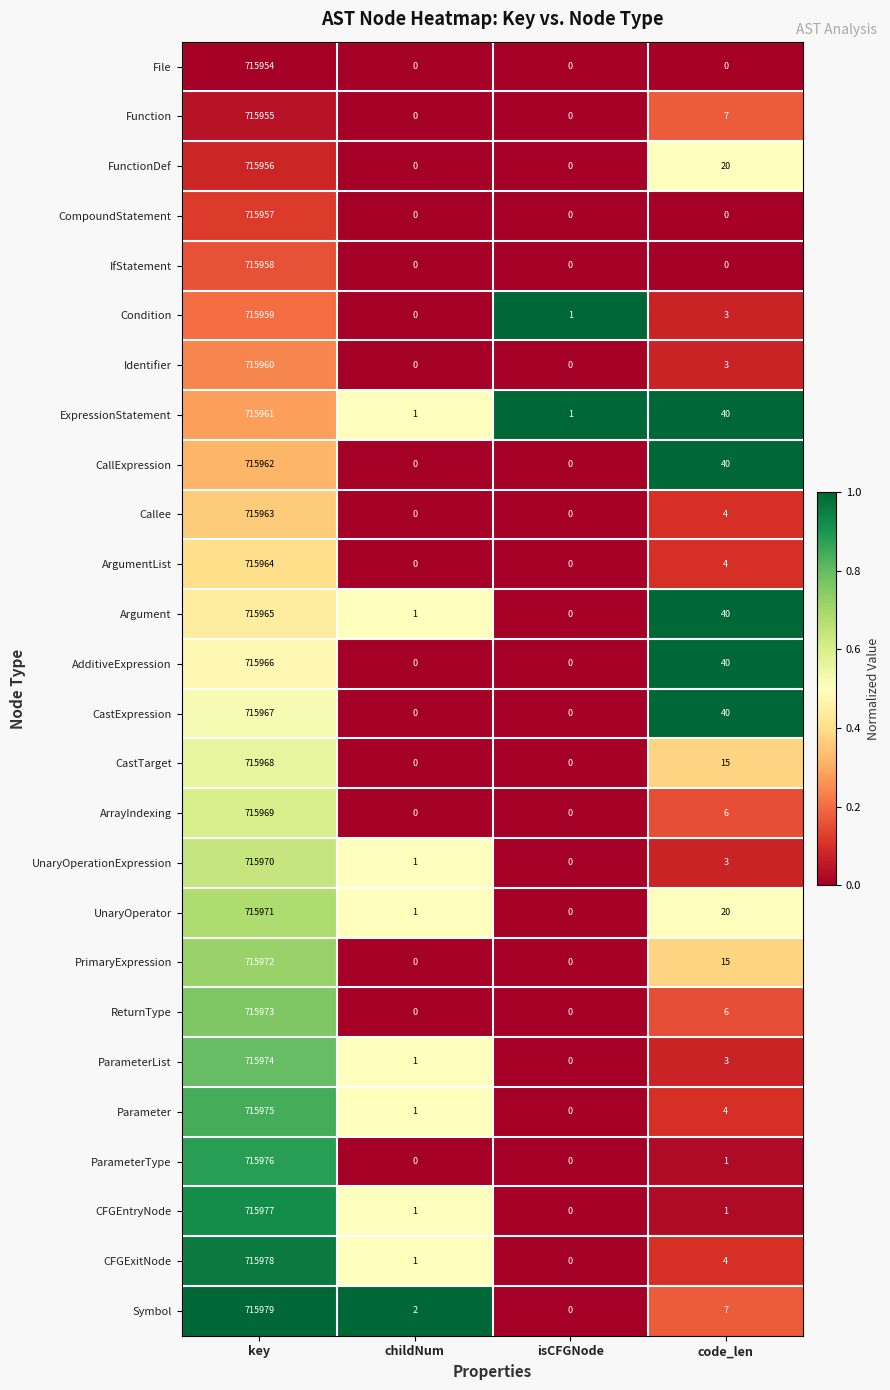

What is the difference between the maximum and minimum values in the UnaryOperationExpression series?

715970